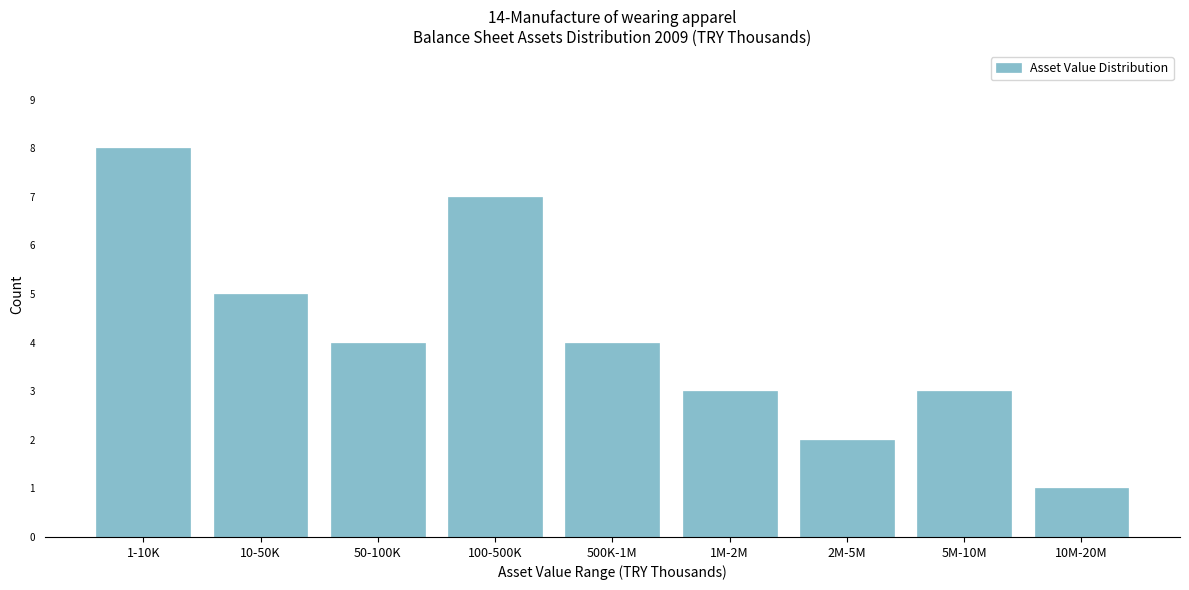

Reading left to right, list all the values displayed in this chart.

1-10K=8	10-50K=5	50-100K=4	100-500K=7	500K-1M=4	1M-2M=3	2M-5M=2	5M-10M=3	10M-20M=1